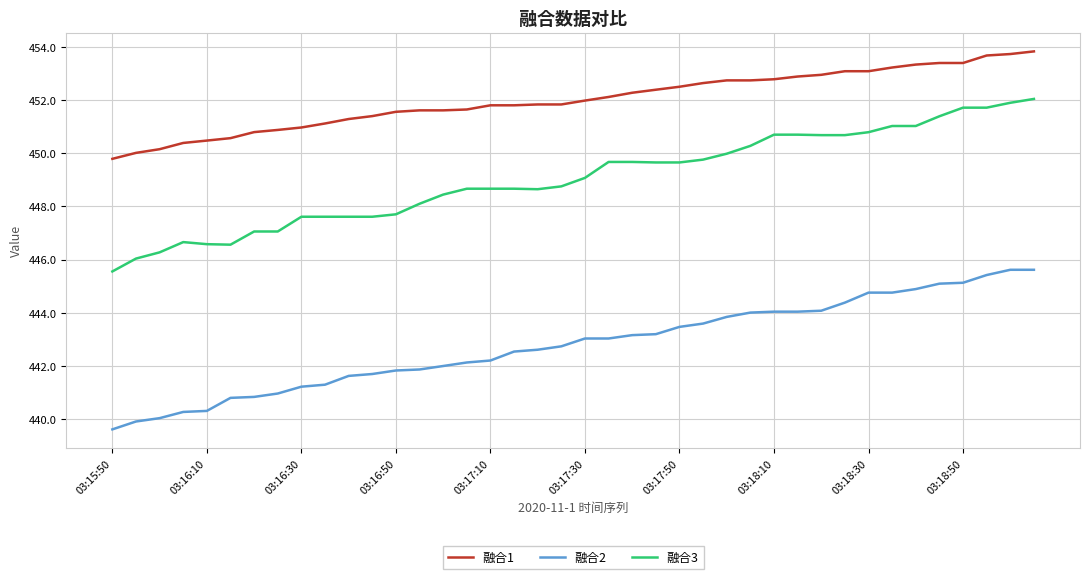

Does the chart display data point markers on the line(s)?

No